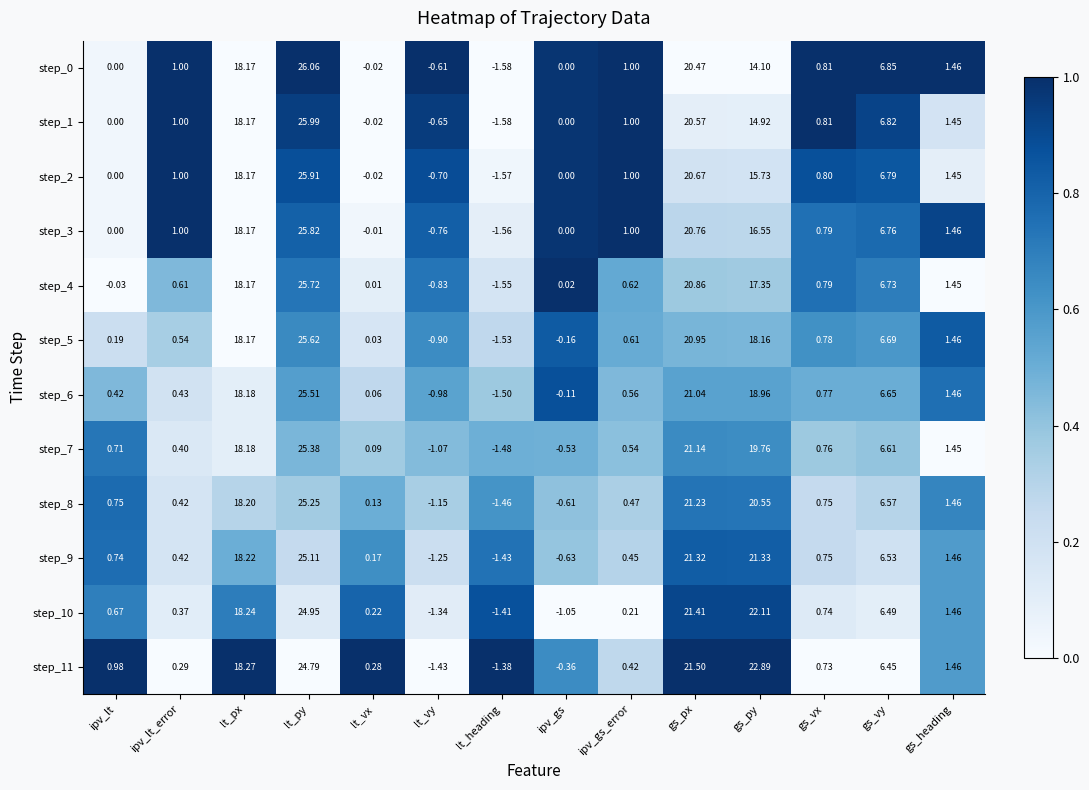

Is the value of step_0 at ipv_lt greater than the value of step_5 at gs_vy?

No